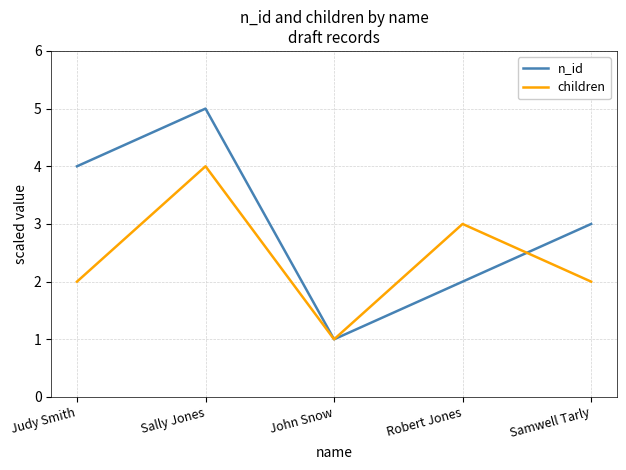

True or false: children and n_id cross at least once.

True